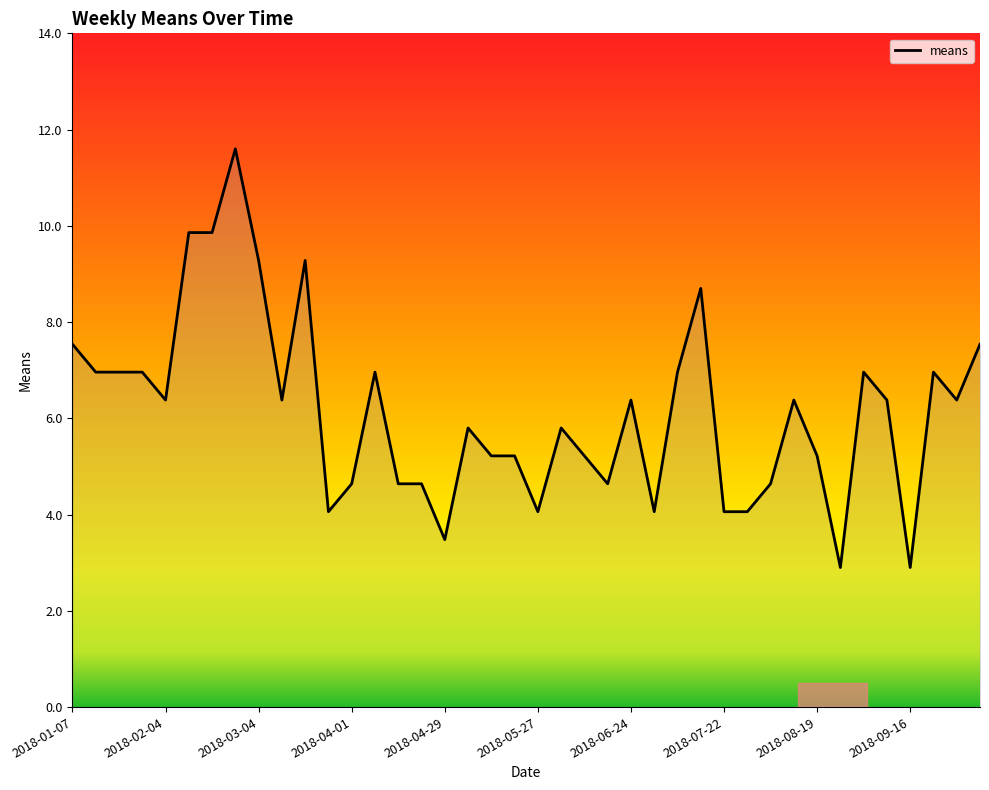

What is the smallest value displayed?

2.9